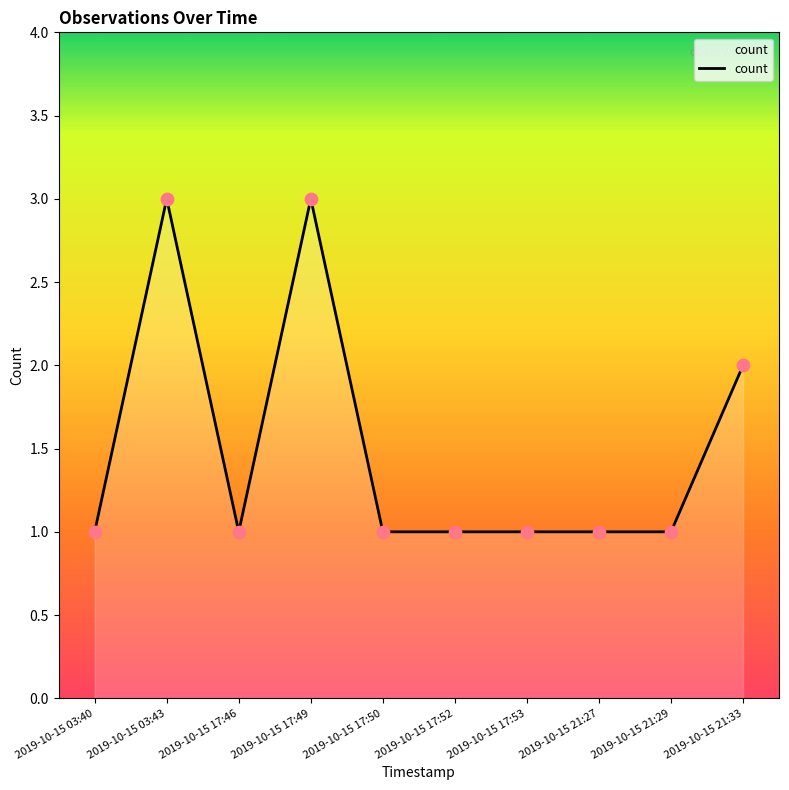

What is the change in value from 2019-10-15 03:40 to 2019-10-15 03:43?

+2